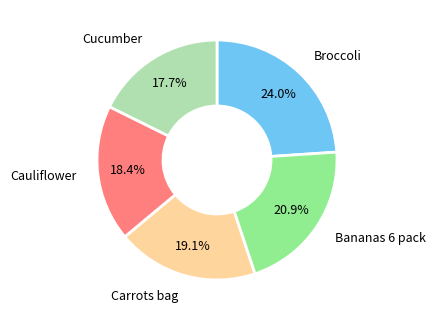

Is there a majority slice in this chart?

No